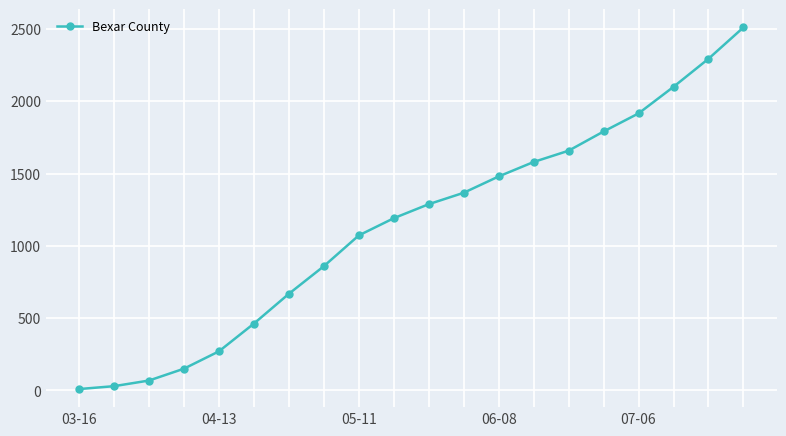

Reading left to right, list all the values displayed in this chart.

9	29	68	150	270	462	668	859	1072	1191	1288	1367	1480	1580	1658	1791	1916	2100	2294	2511